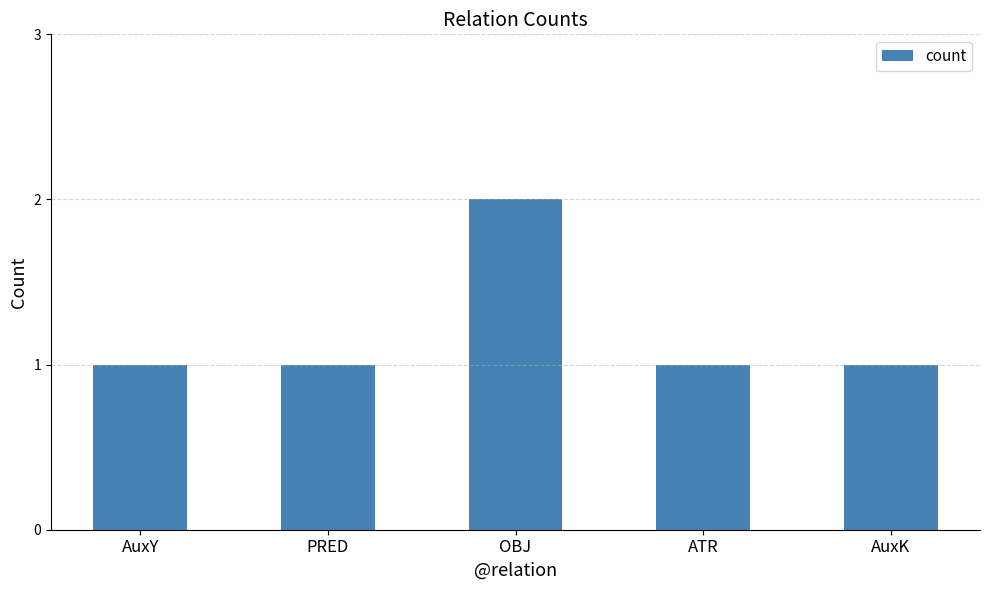

Reading left to right, transcribe all the data shown in this chart.

1	1	2	1	1